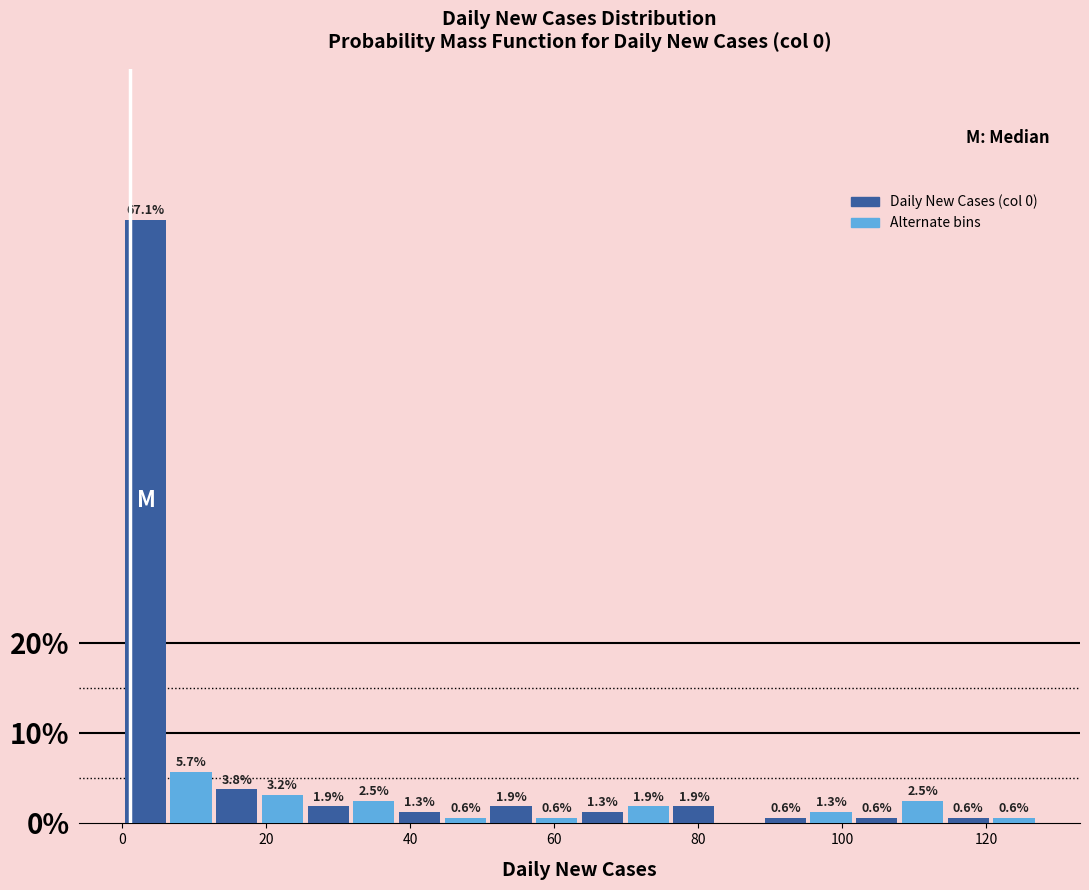

Read against the x-axis, roughly where is the centre of the tallest bar?

4